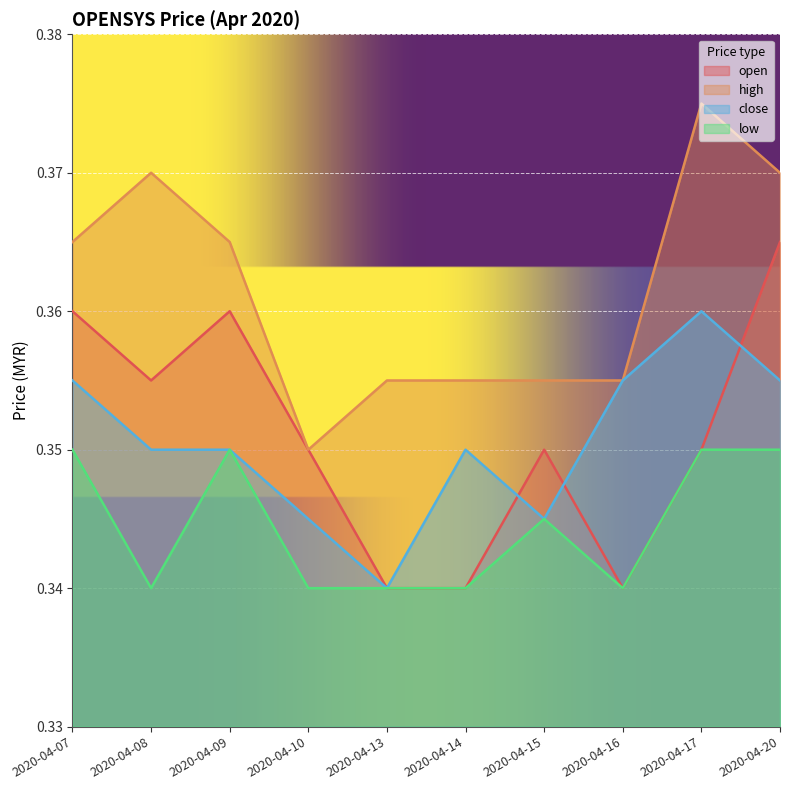

At which label is open closest to 0?

2020-04-13